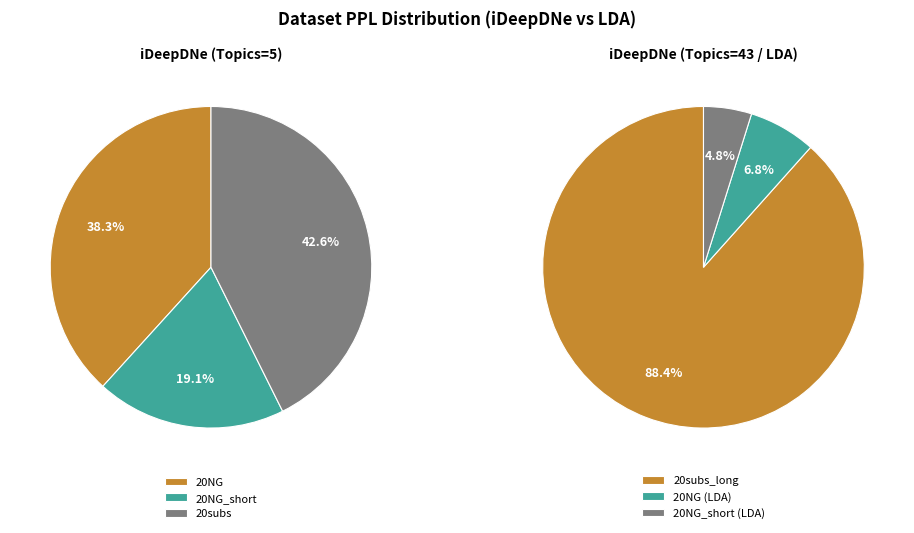

Rank the categories by value from highest to lowest.

20subs_long, 20subs, 20NG, 20NG_short, 20NG (LDA), 20NG_short (LDA)